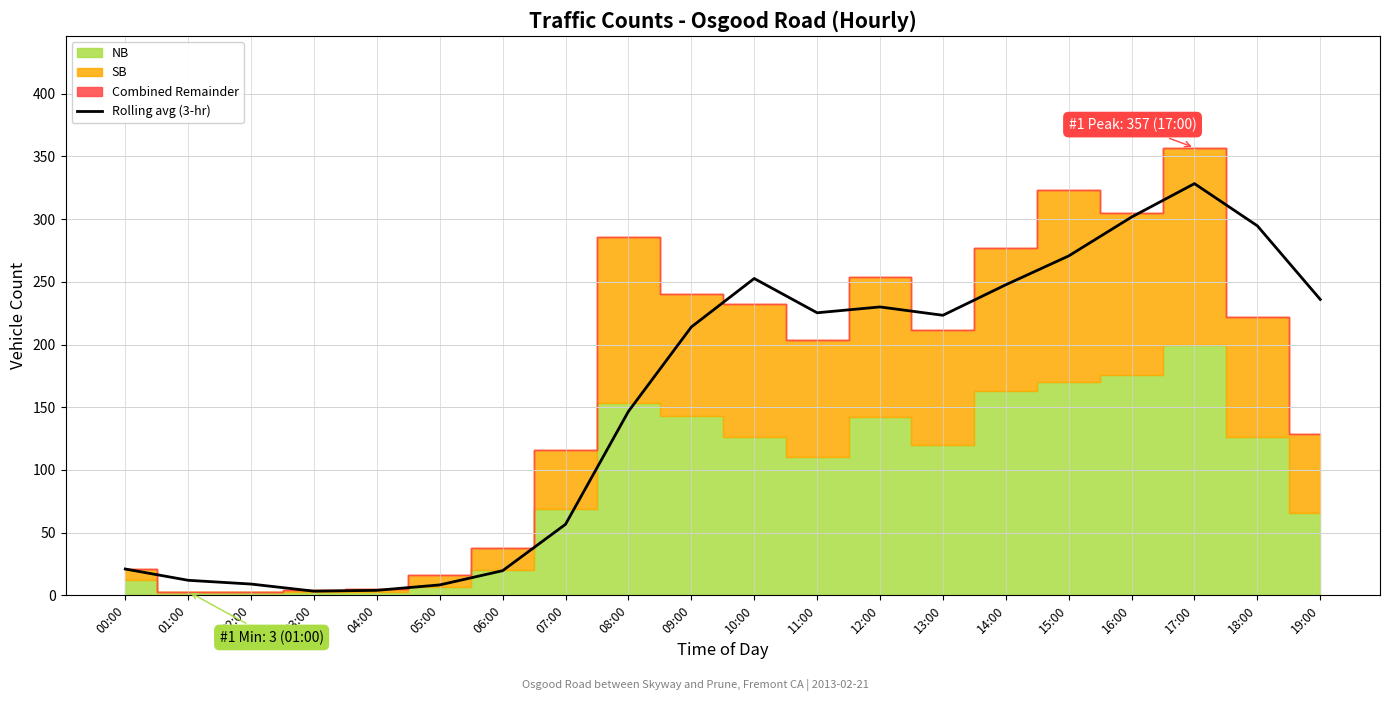

Between 04:00 and 09:00, which is larger?

09:00